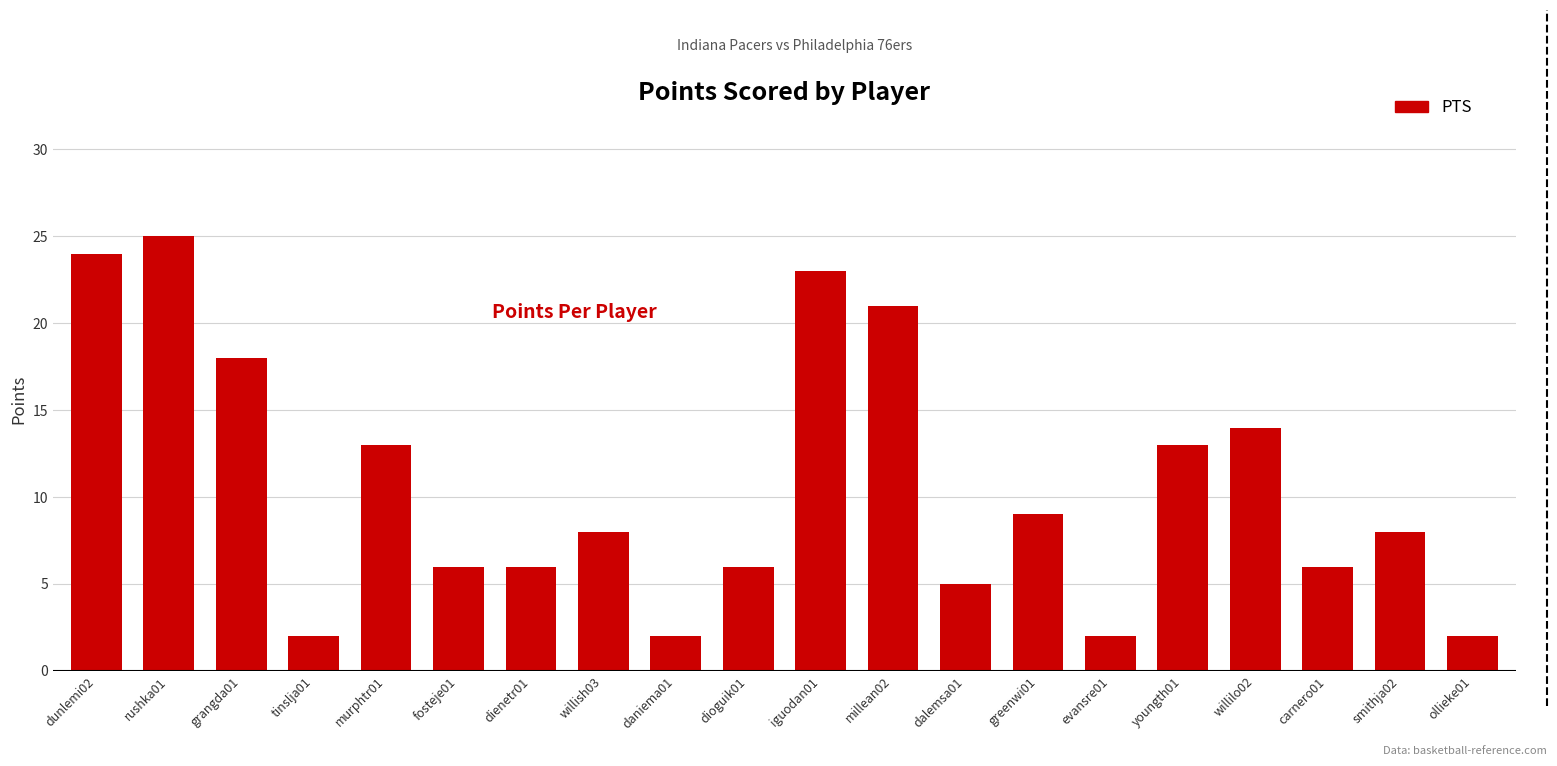

What is the change in value from iguodan01 to ollieke01?

-21